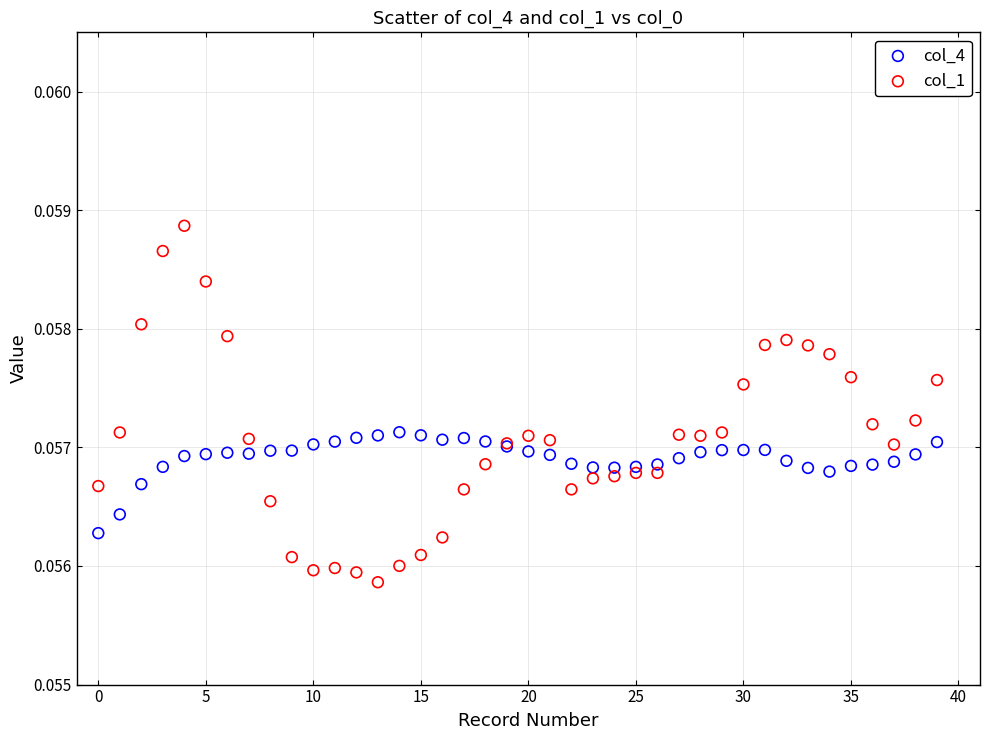

Which series contains the highest Y value?

col_1